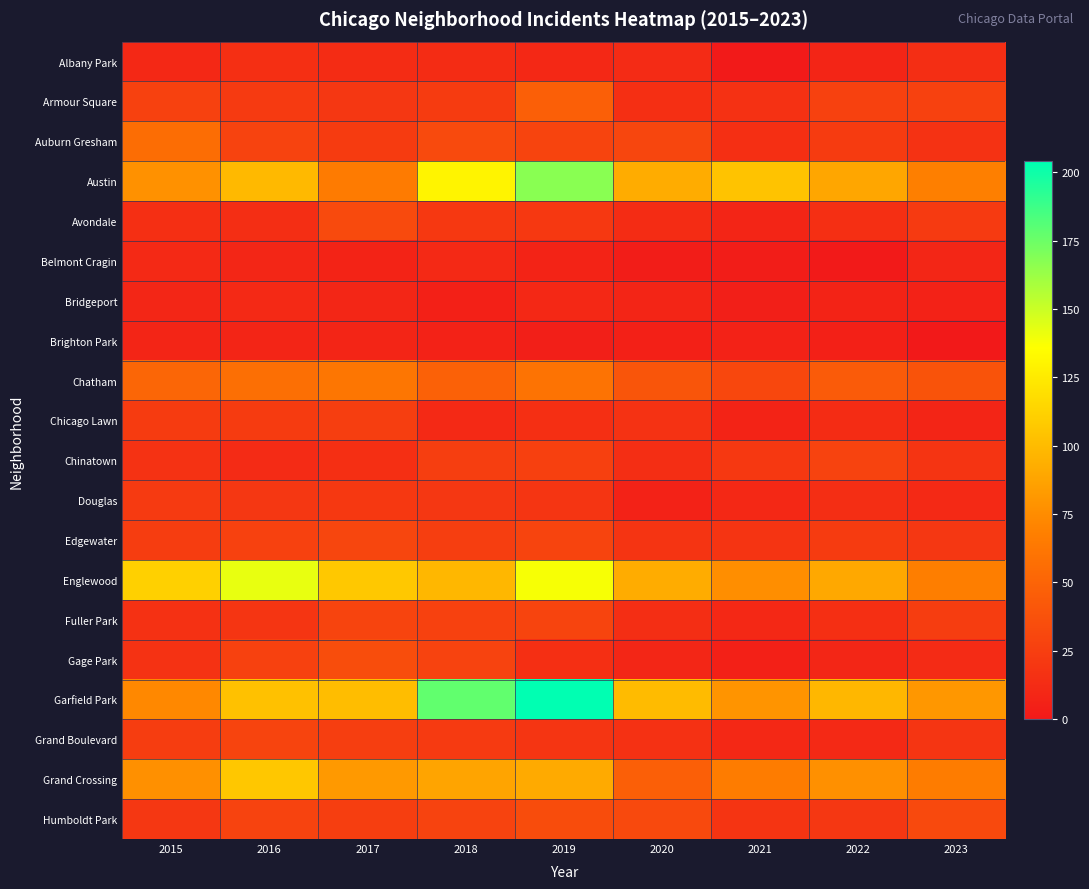

Rank the series at 2017 from highest to lowest value.

Englewood, Garfield Park, Grand Crossing, Austin, Chatham, Gage Park, Avondale, Edgewater, Fuller Park, Chicago Lawn, Grand Boulevard, Humboldt Park, Auburn Gresham, Douglas, Armour Square, Chinatown, Albany Park, Bridgeport, Brighton Park, Belmont Cragin